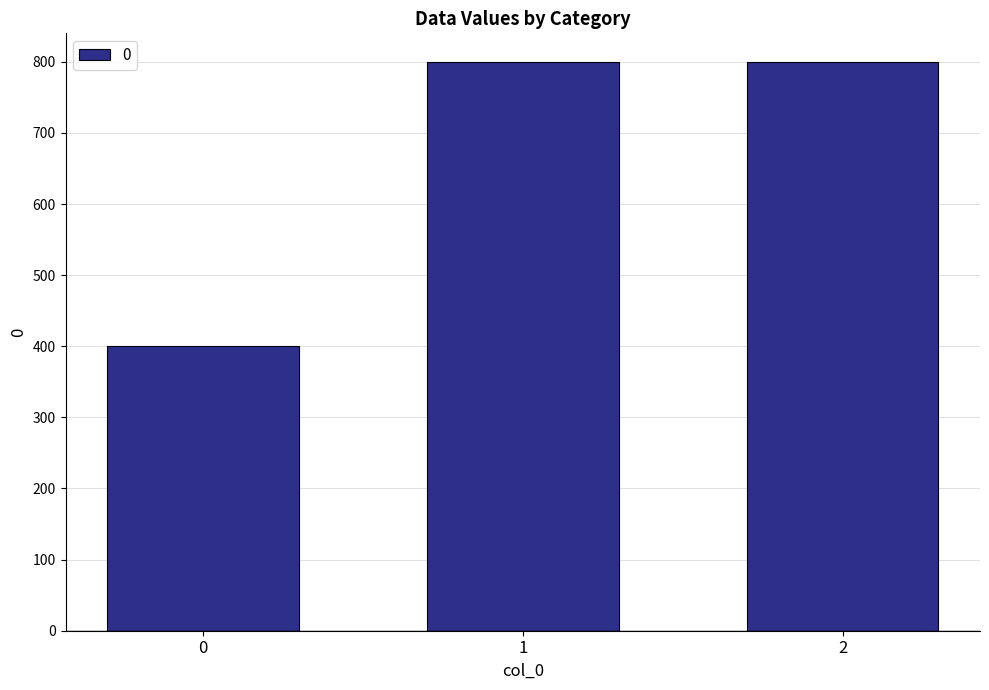

What is the change in value from 0 to 1?

+400